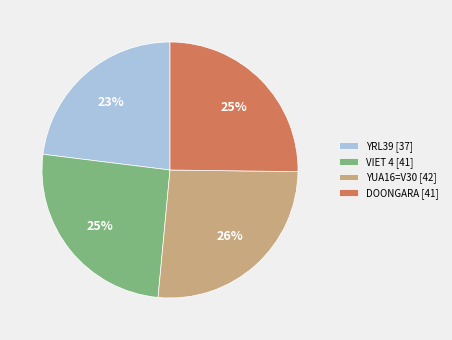

Is there a majority slice in this chart?

No